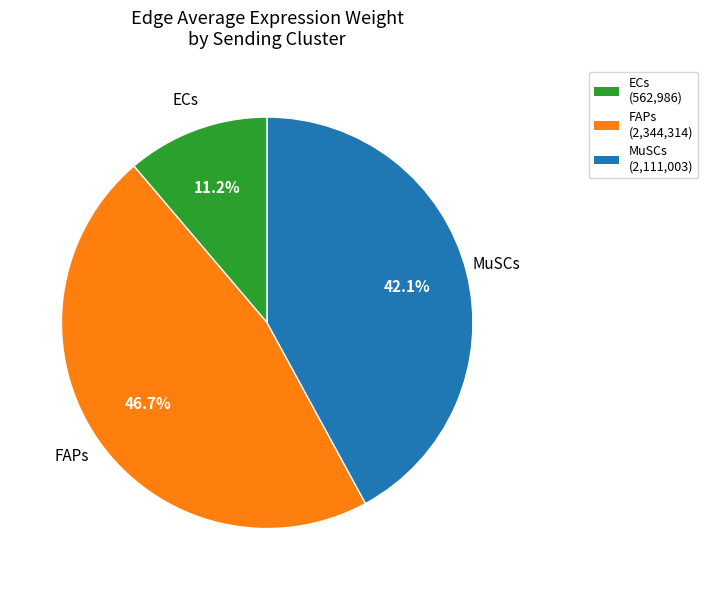

Which slice is the largest?

FAPs